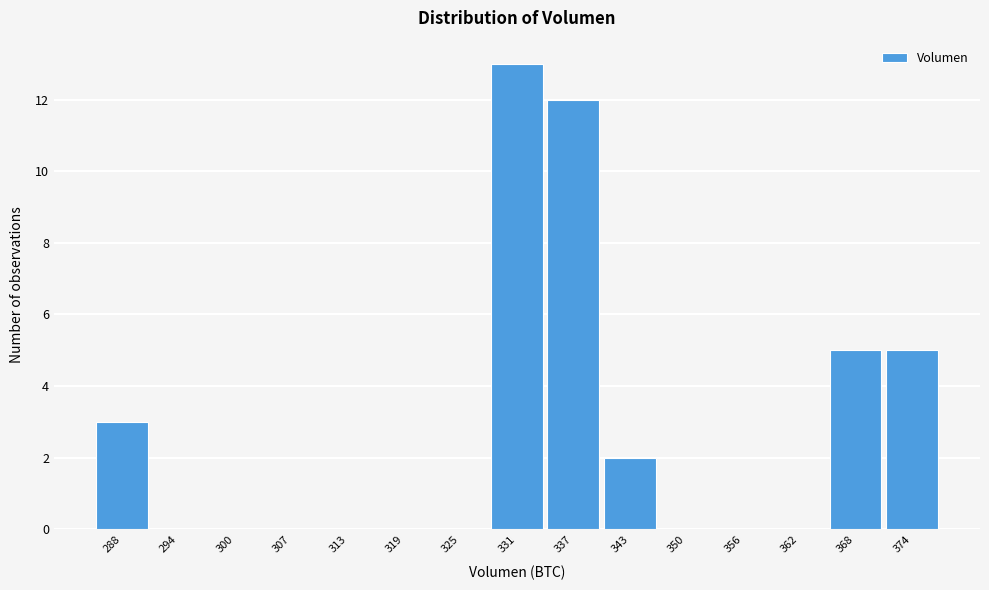

Reading right to left, what are all the values shown in this chart?

374=5	368=5	362=0	356=0	350=0	343=2	337=12	331=13	325=0	319=0	313=0	307=0	300=0	294=0	288=3